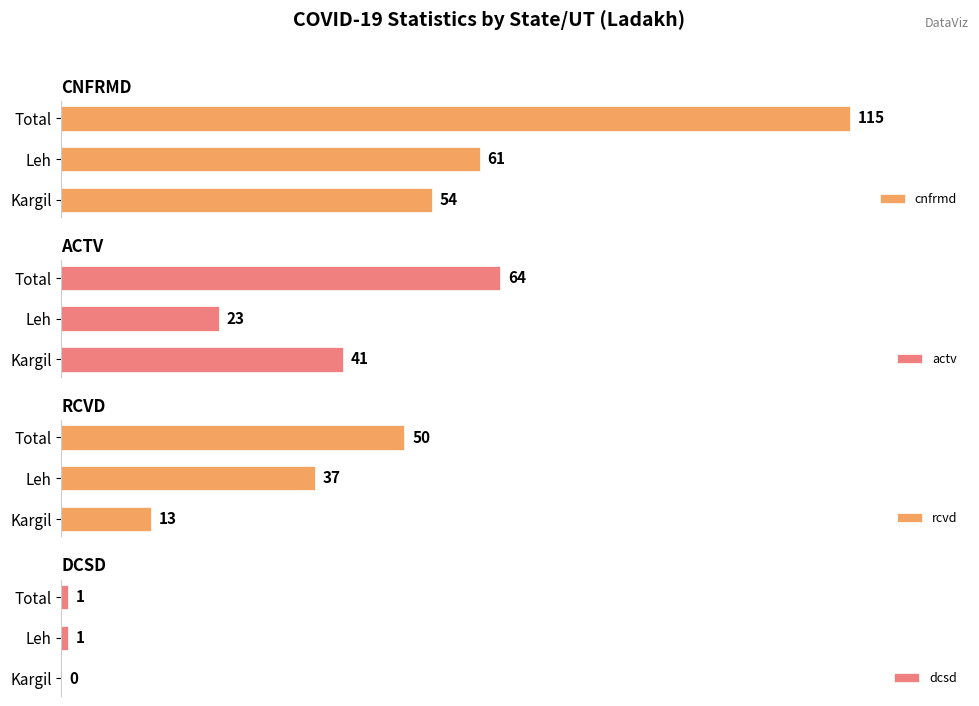

What is the difference between the second highest and minimum values in the dcsd series?

1